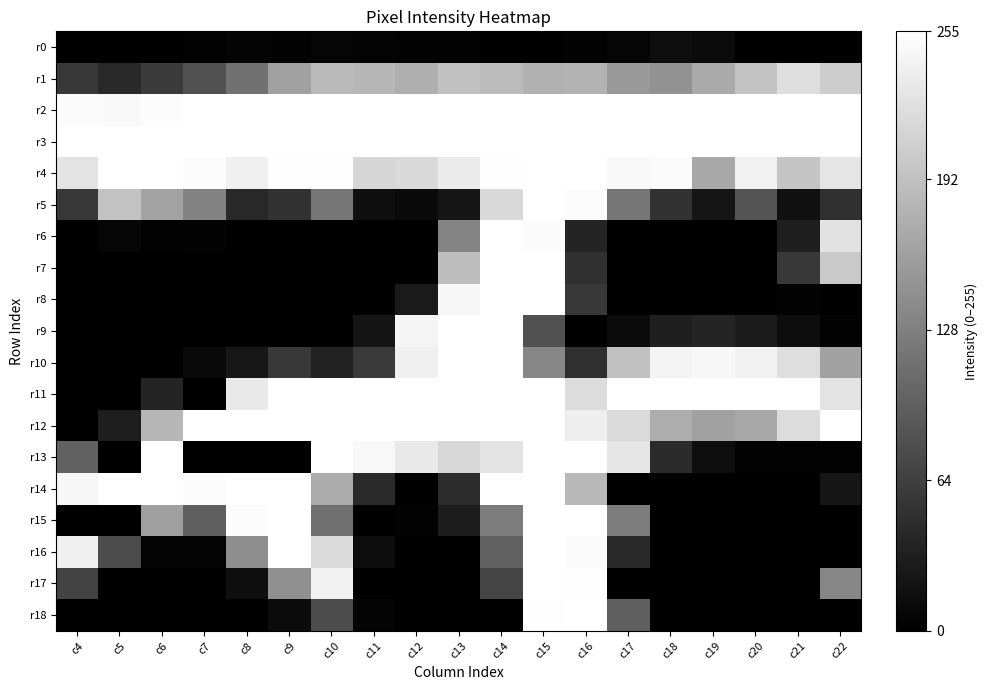

Which series has the largest total across all categories?

r3